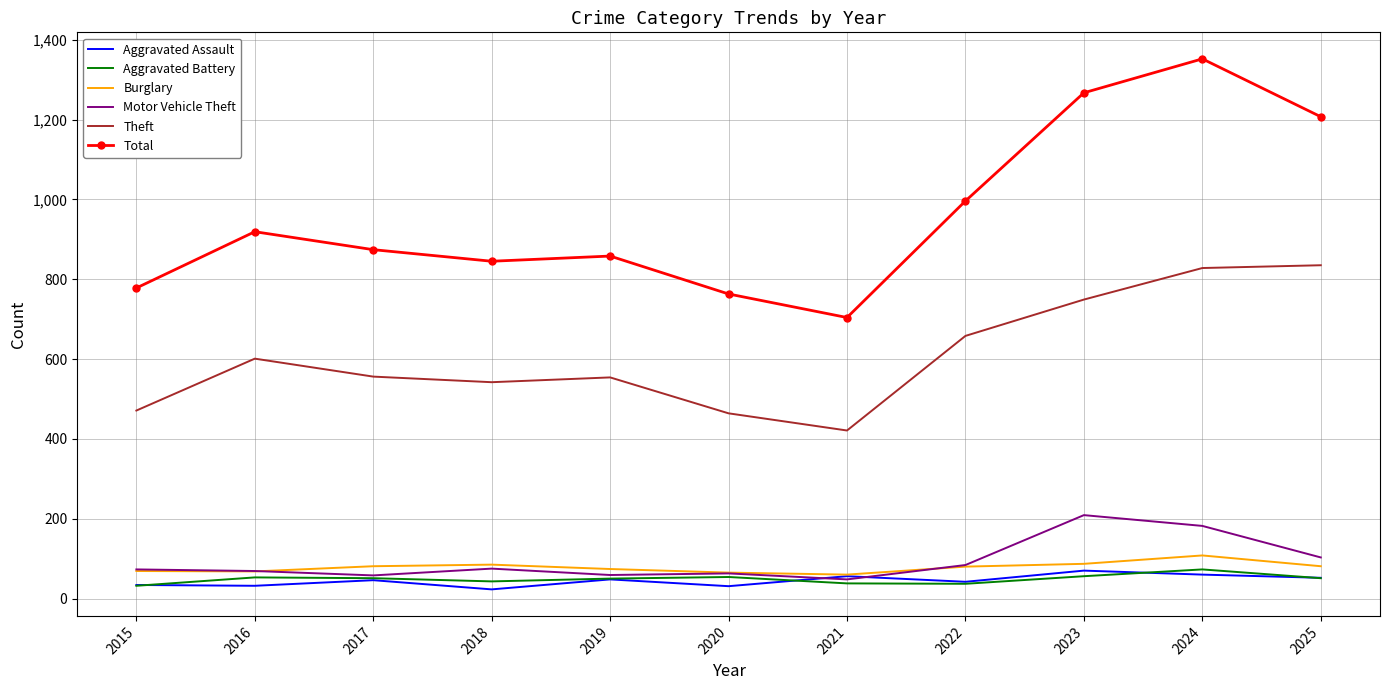

The value of Total at 2022 is 436. True or false?

False